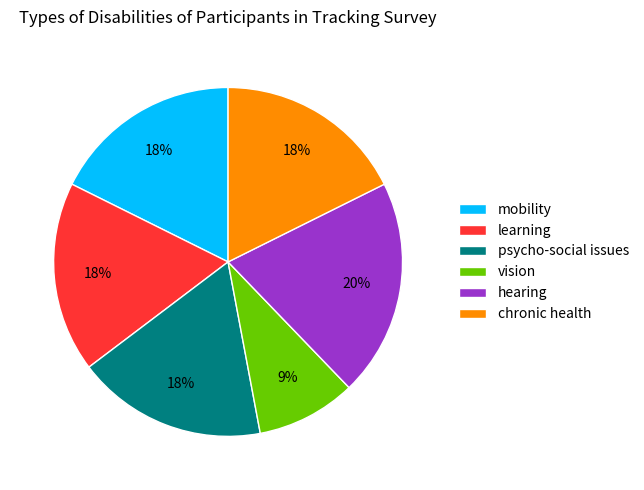

Count the number of slices in the pie.

6